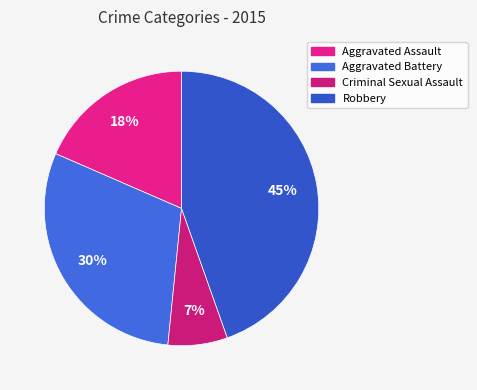

What percentage is the Aggravated Battery slice, to the nearest percent?

30%